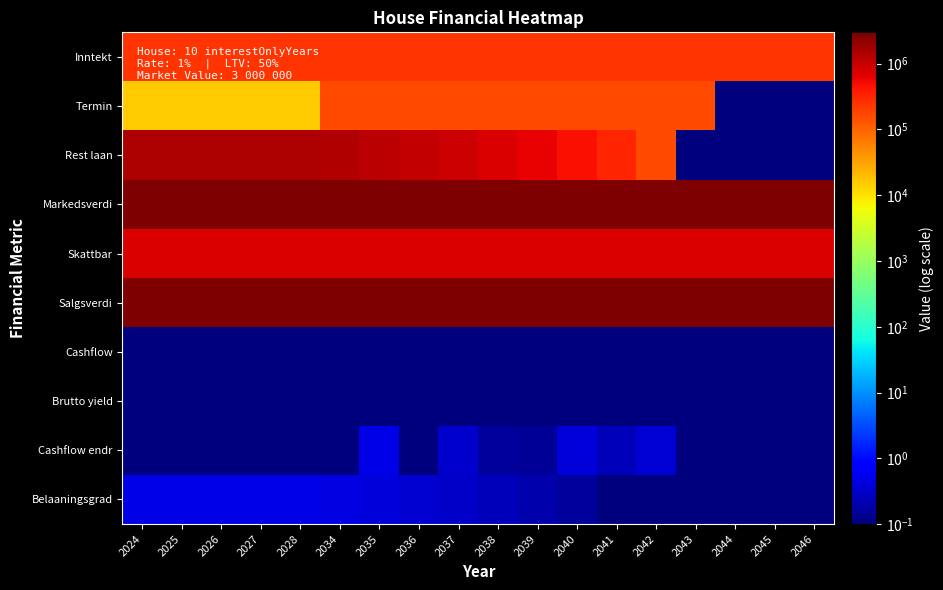

What is the total value across all series at 2039?

7766339.5